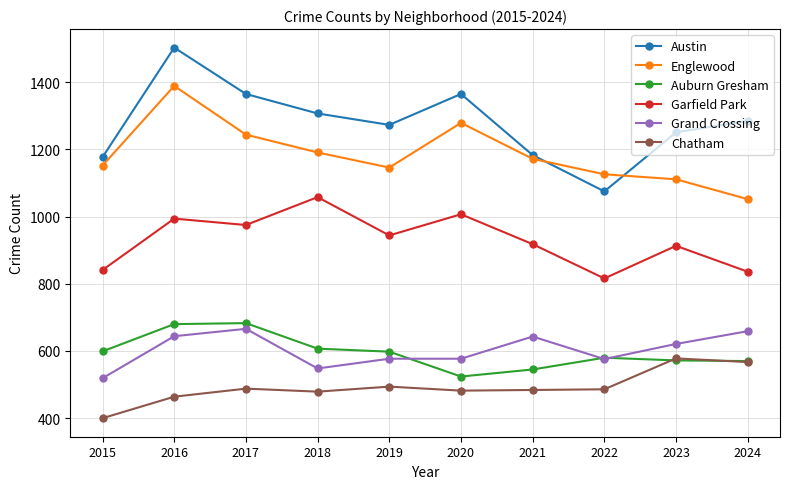

Count the number of categories in the chart.

10